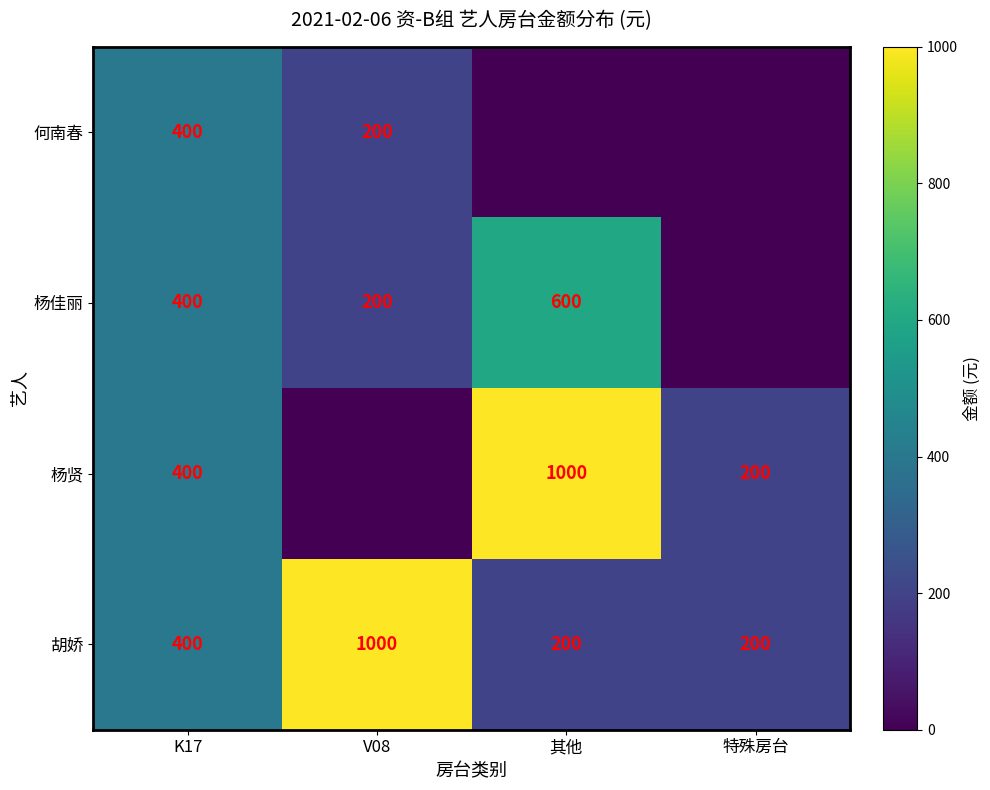

At which label is 胡娇 closest to 600?

K17